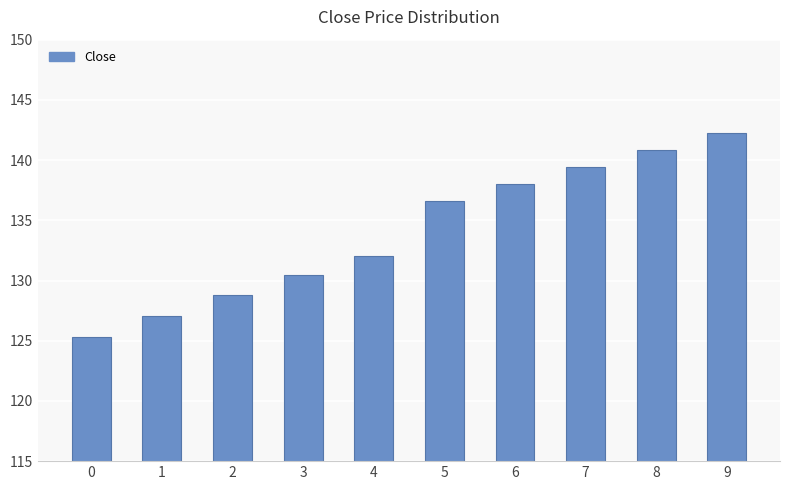

The chart shows a value of 136.6 at 5. True or false?

True